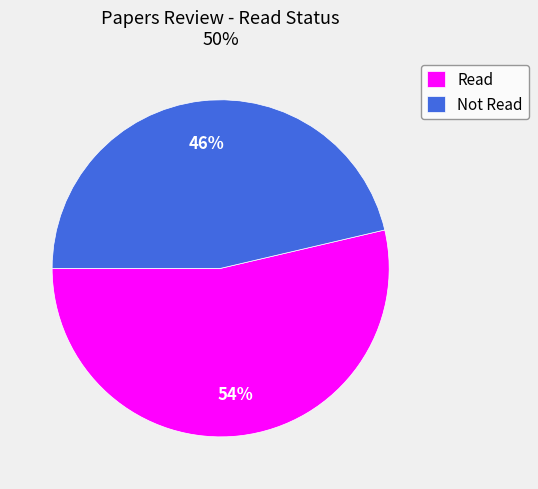

Is there any slice that represents more than half of the pie?

Yes